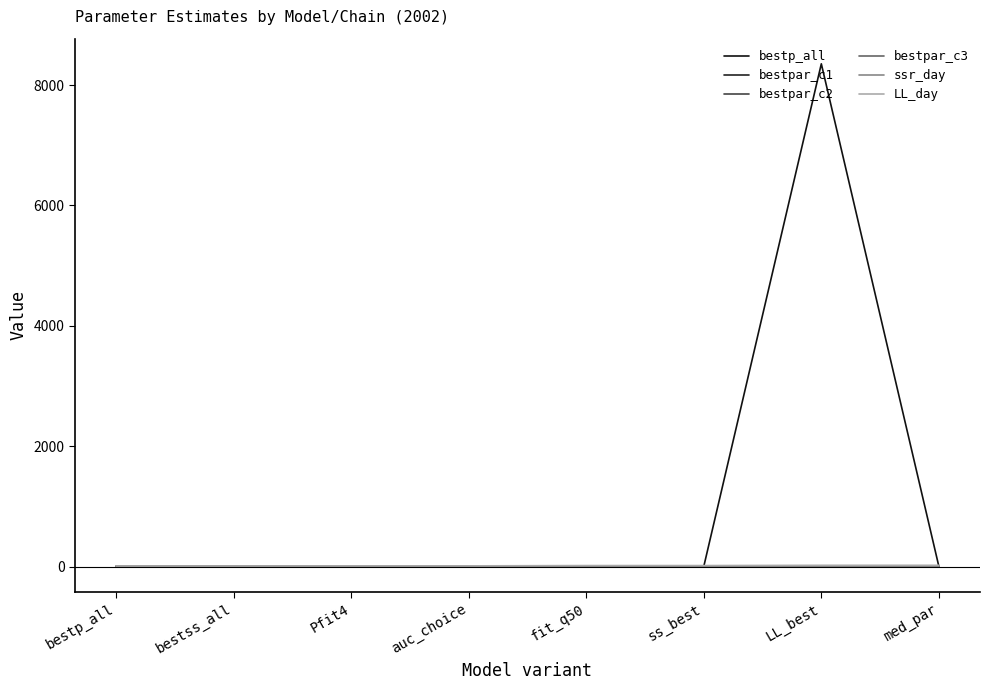

Does the chart display data point markers on the line(s)?

No